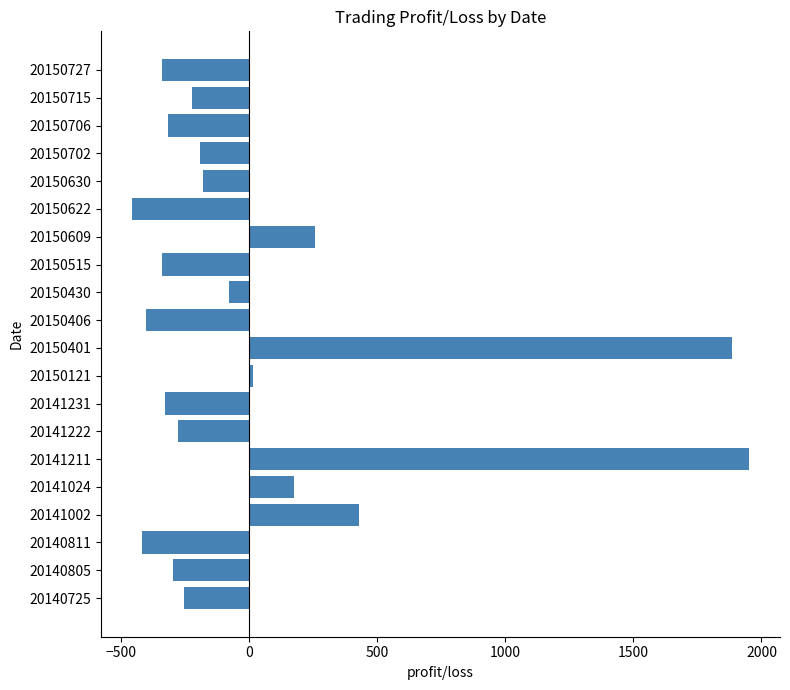

What is the difference between the second highest and second lowest values?

2301